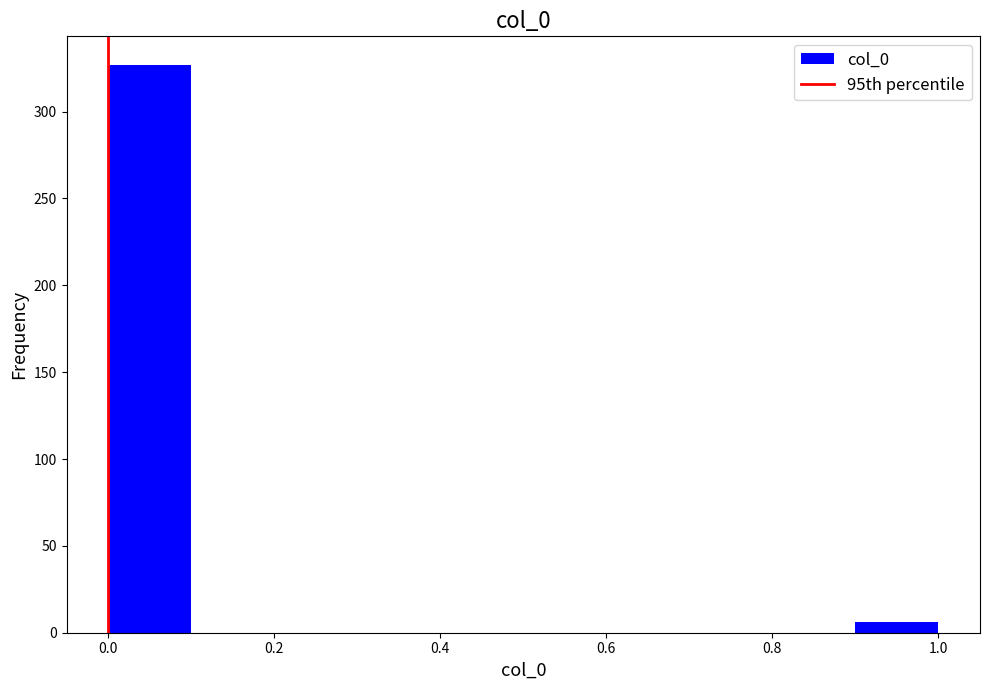

Reading left to right, list every bar in this chart as the range it spans on the x-axis followed by its height. The values are not printed on the chart, so give them approximately, as read against the axis.

0.0 to 0.1: 325
0.1 to 0.2: 0
0.2 to 0.3: 0
0.3 to 0.4: 0
0.4 to 0.5: 0
0.5 to 0.6: 0
0.6 to 0.7: 0
0.7 to 0.8: 0
0.8 to 0.9: 0
0.9 to 1.0: 5